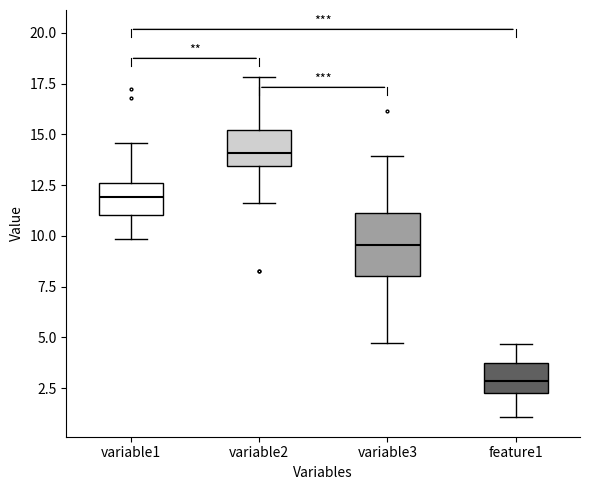

Reading left to right, read every box against the y-axis: the position of its median line, the range the box covers, and the ends of its whiskers. The values are not printed on the chart, so give them approximately, as read against the axis.

variable1: median 12.0, box 11.0 to 12.5, whiskers 10.0 to 14.5
variable2: median 14.0, box 13.5 to 15.0, whiskers 11.5 to 18.0
variable3: median 9.5, box 8.0 to 11.0, whiskers 4.5 to 14.0
feature1: median 3.0, box 2.5 to 3.5, whiskers 1.0 to 4.5